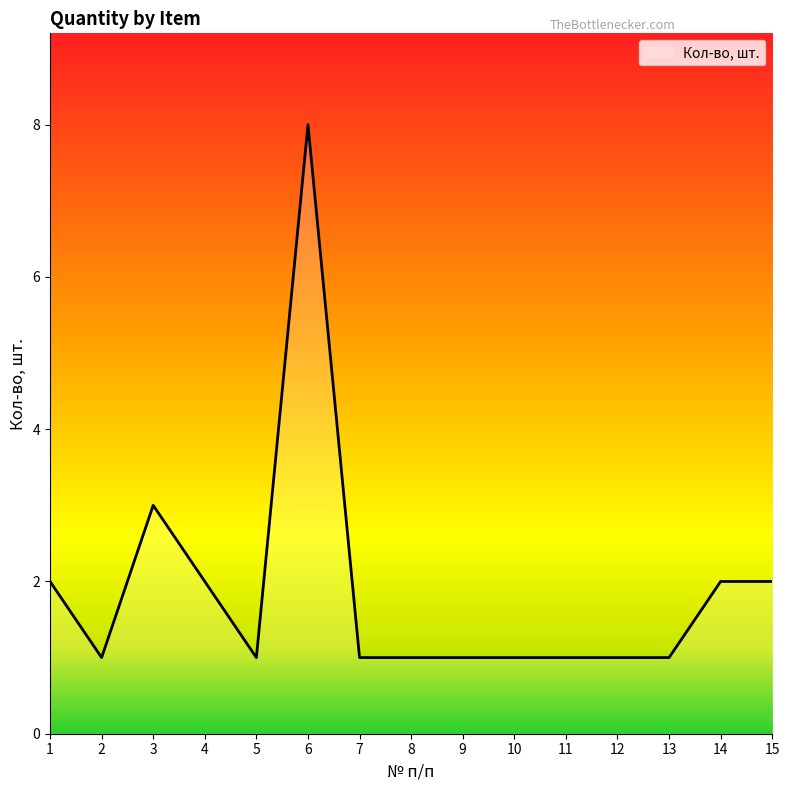

What is the difference between the second highest and minimum values?

2